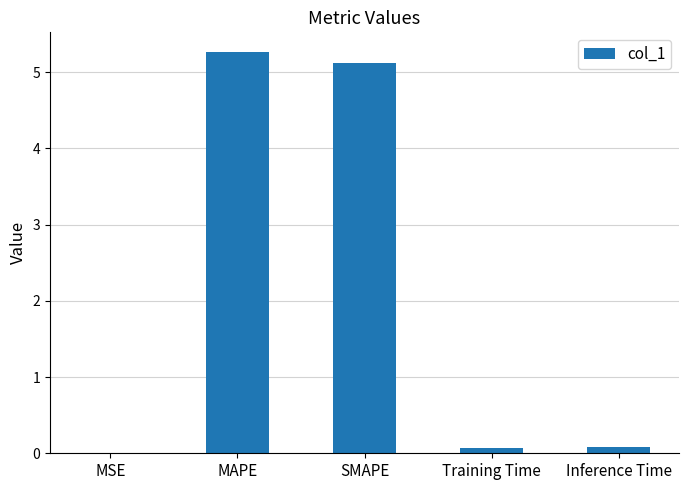

At which category does the chart reach its peak across all series?

MAPE